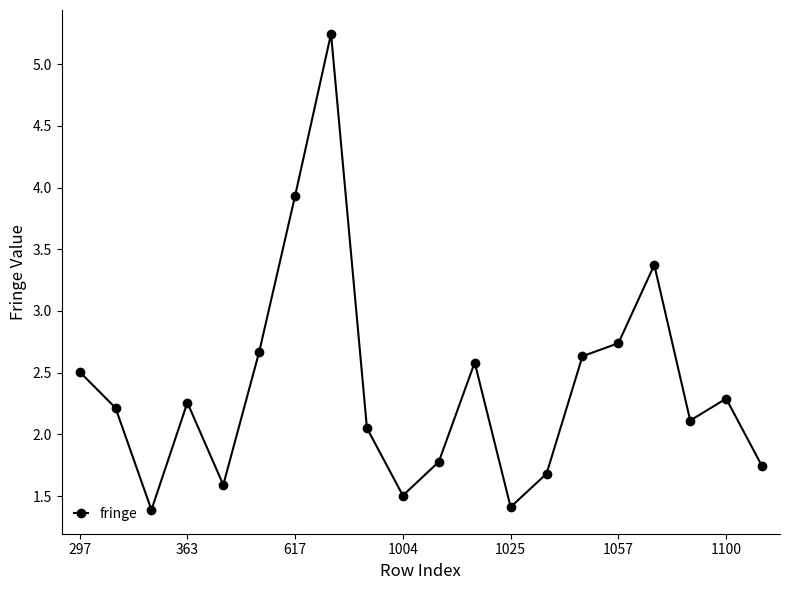

What is the sum of all values?

47.7